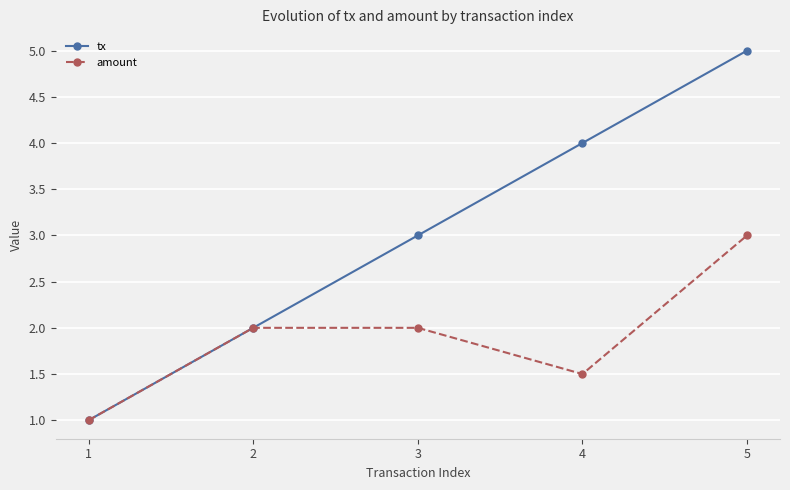

What is the value of the amount point at the 3rd from the left?

2.0